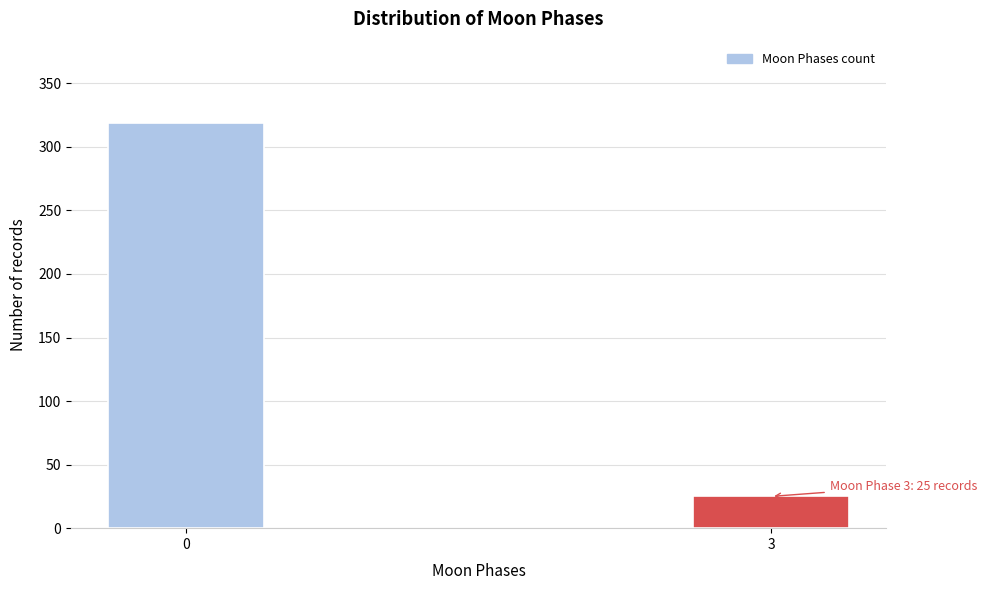

Reading left to right, list all the values displayed in this chart.

0=319	3=25